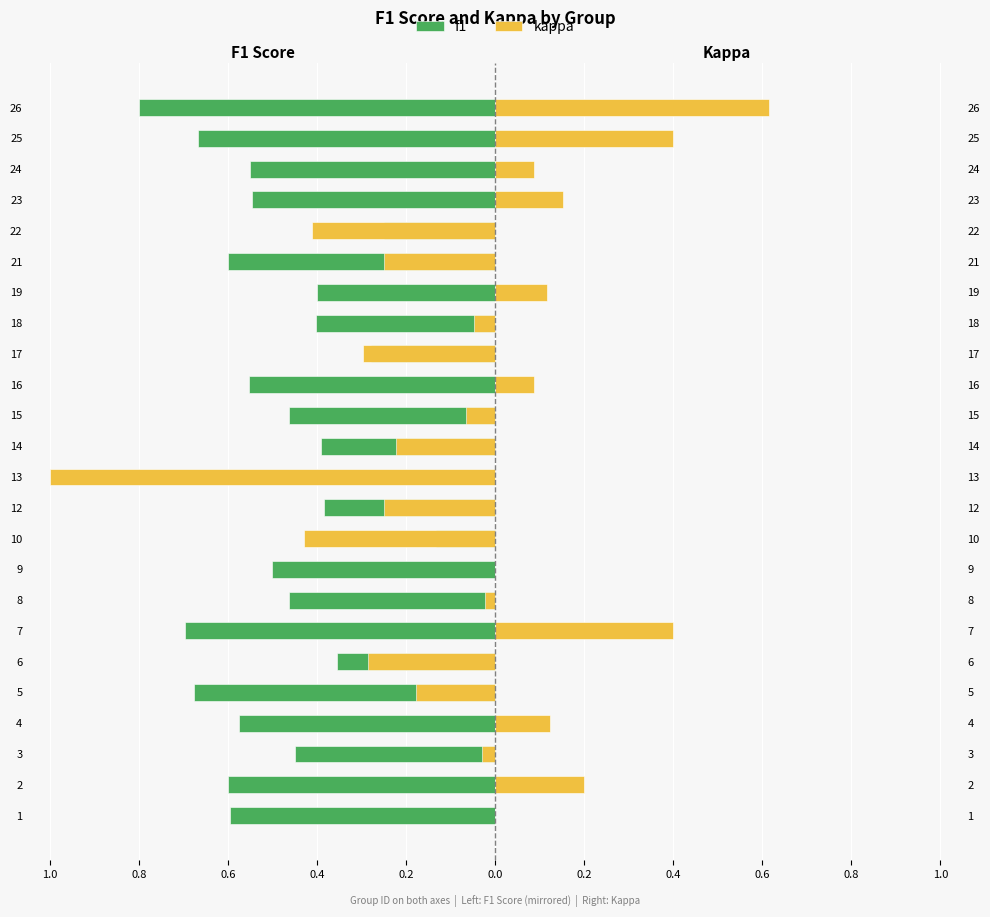

What is the difference between the maximum and minimum values in the kappa series?

1.6